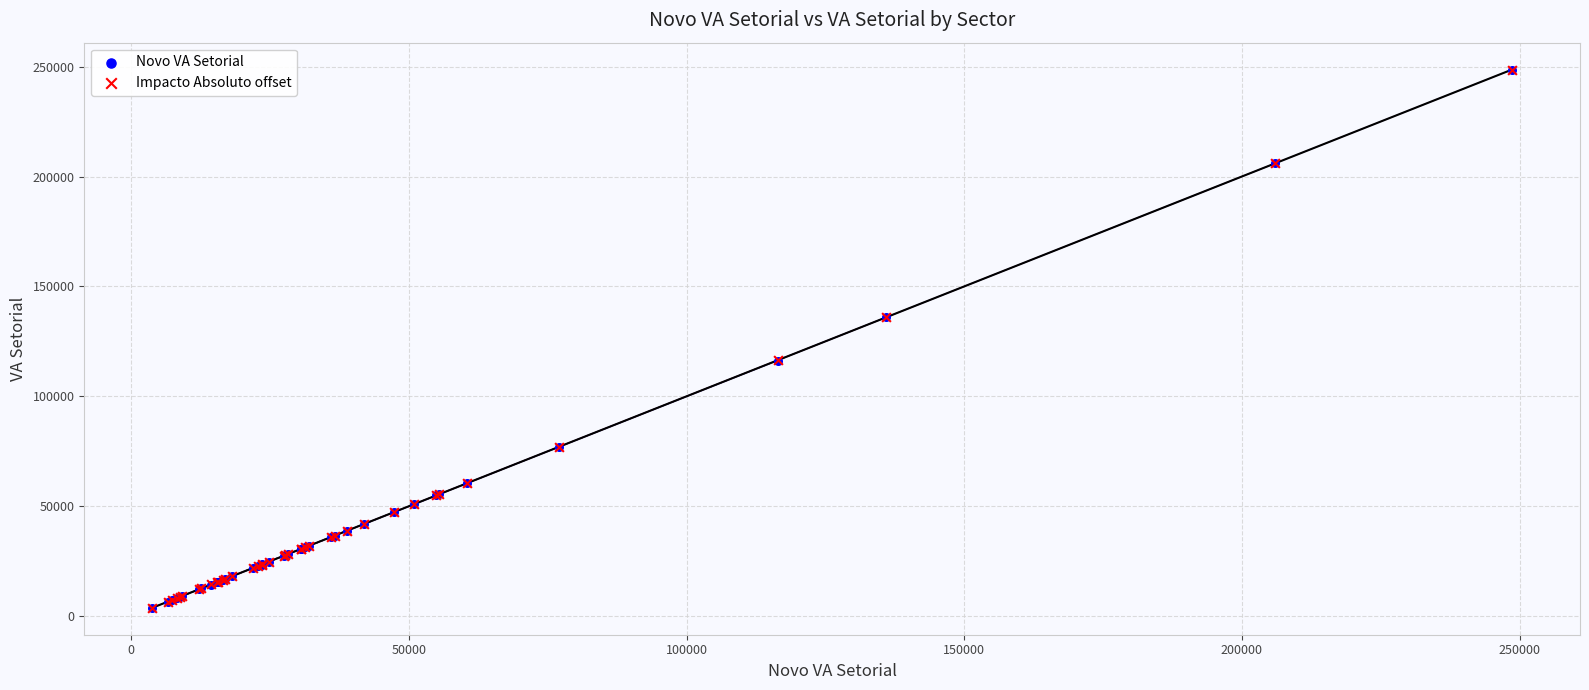

Which series has the largest Y range (max minus min)?

Impacto Absoluto offset